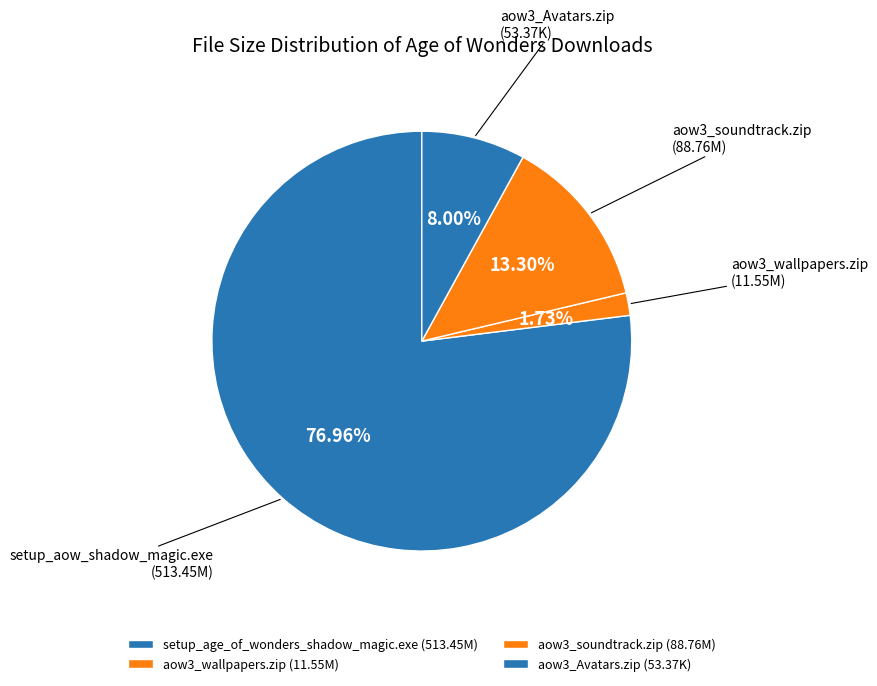

How many slices are in this pie chart?

4